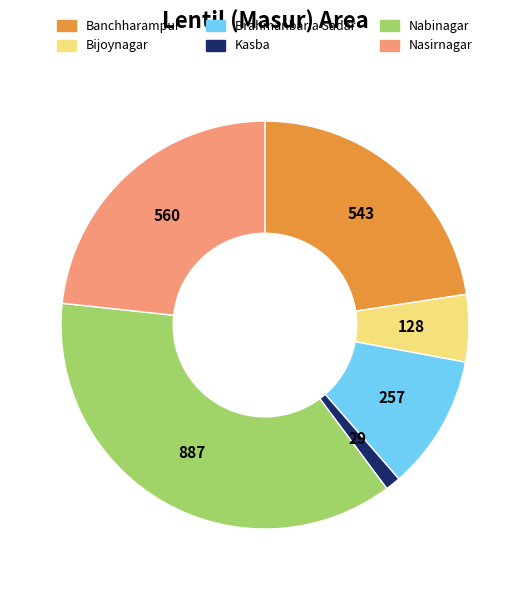

Is it true that Kasba is 11% of the pie?

False